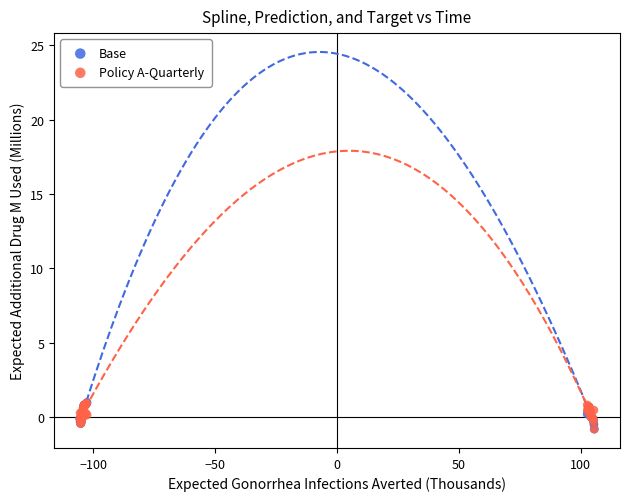

What are all the series names shown in the legend?

Base, Policy A-Quarterly